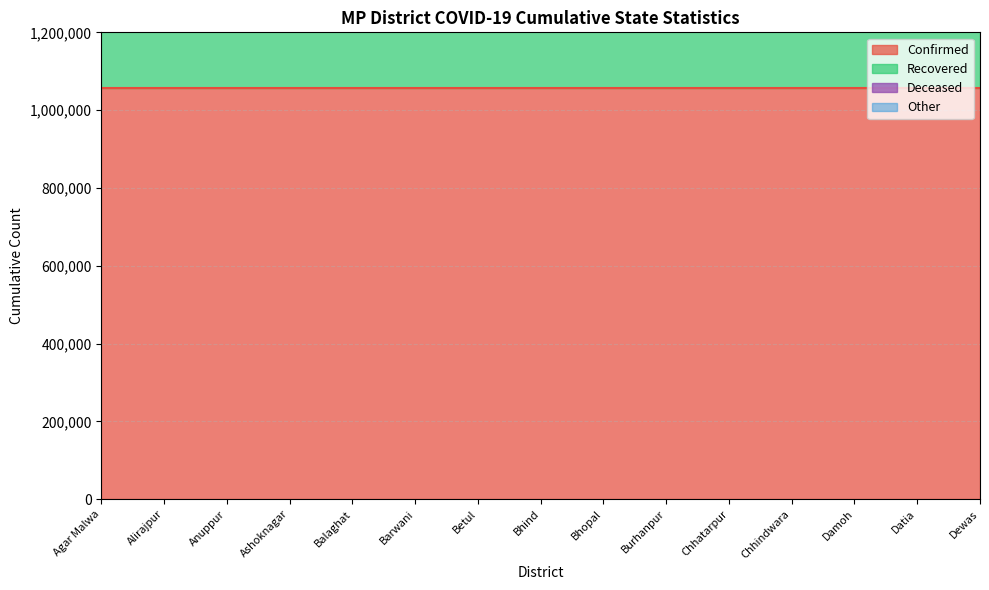

Does the chart display data point markers on the line(s)?

No